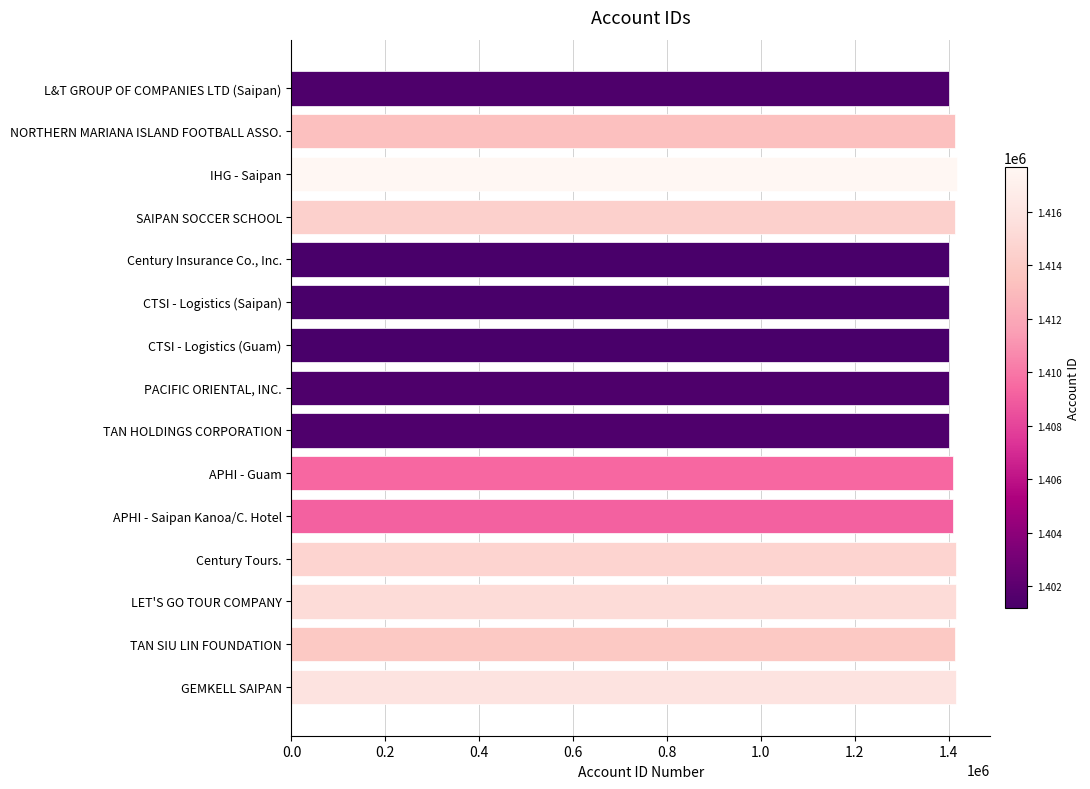

What is the smallest value displayed?

1401179